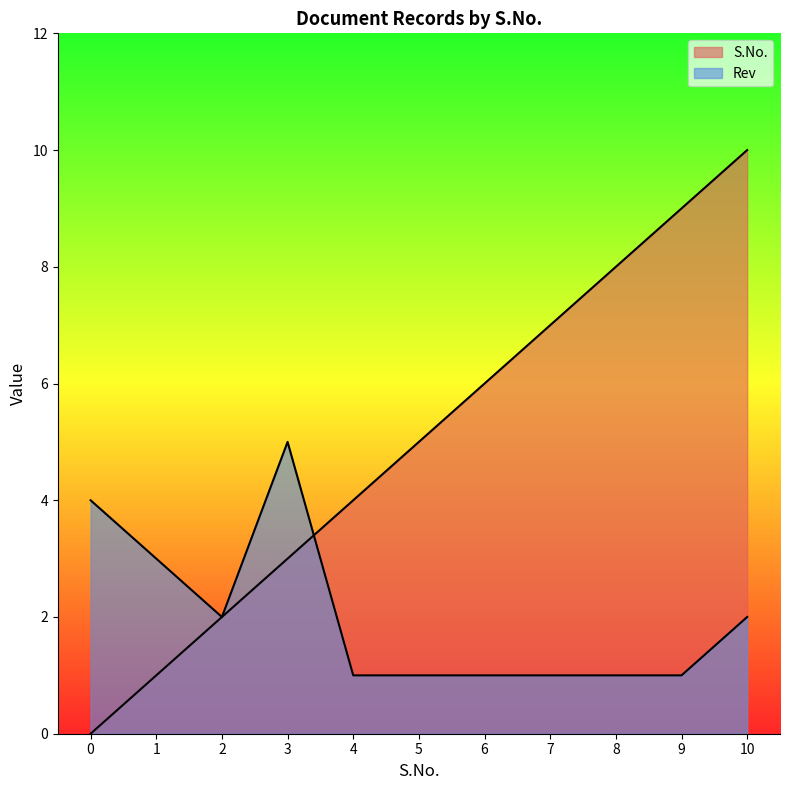

True or false: S.No. has more than 2 points higher than both neighbors.

False